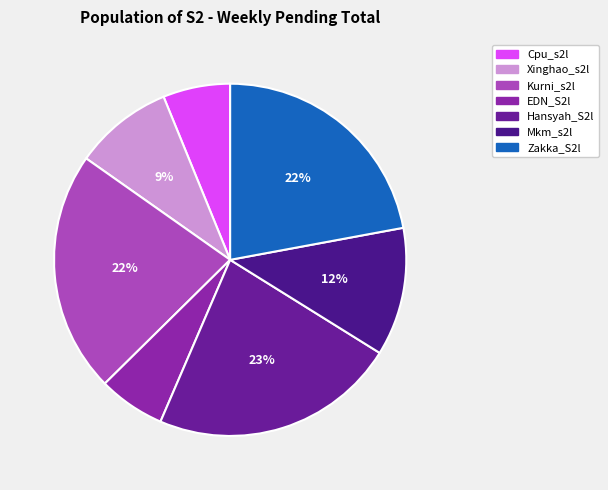

What is the change in value from EDN_S2l to Mkm_s2l?

+1279040997